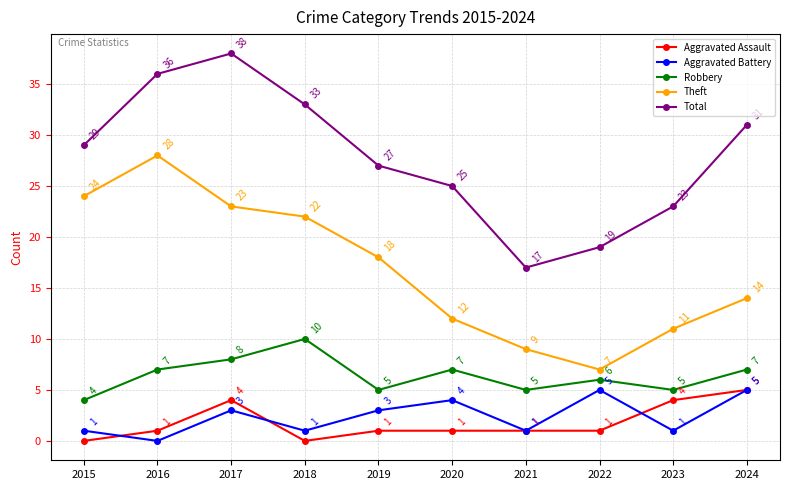

True or false: Aggravated Assault and Total cross at least once.

False